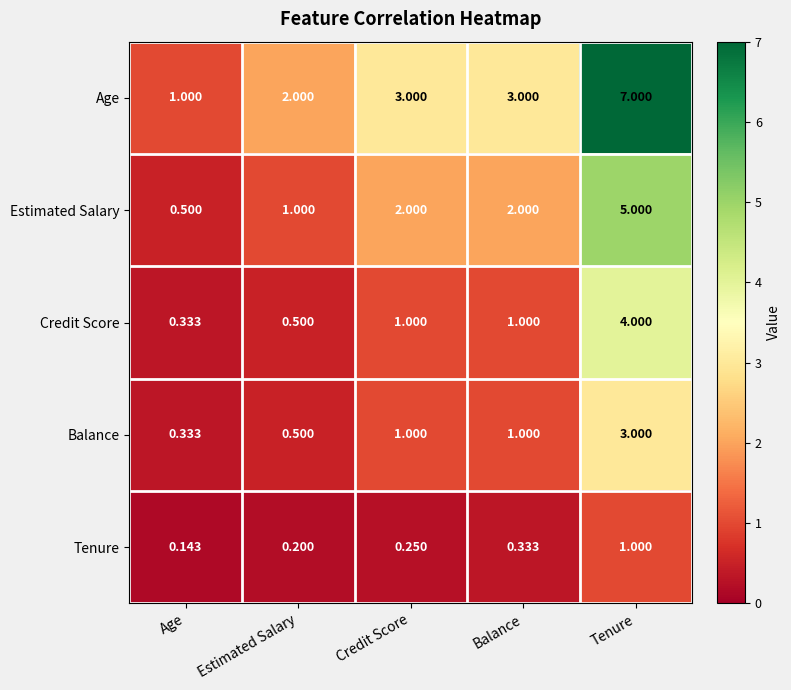

Rank the series by their maximum value, from lowest to highest.

Tenure, Balance, Credit Score, Estimated Salary, Age